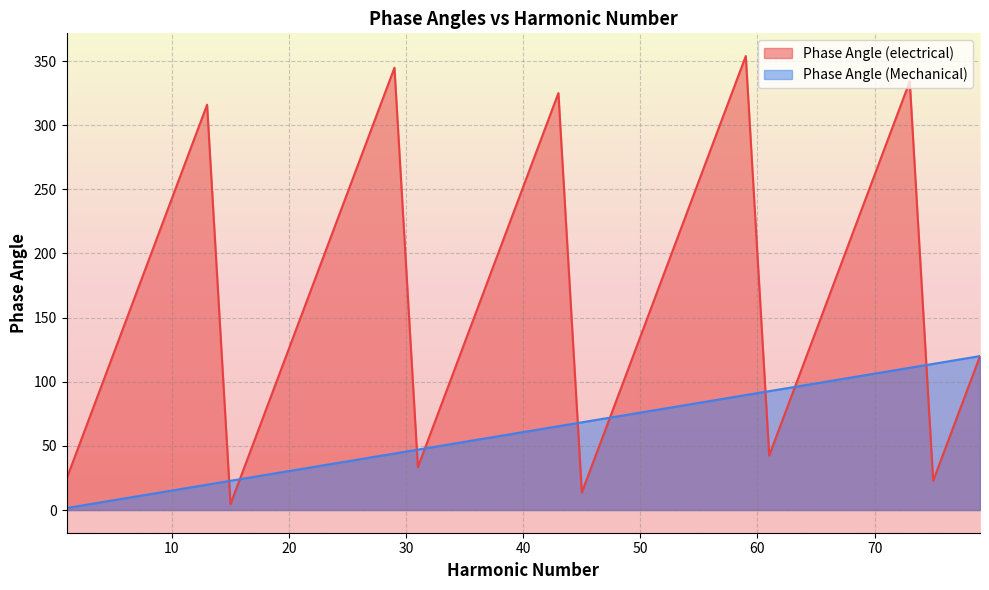

At which category is the sum across all series the highest?

73